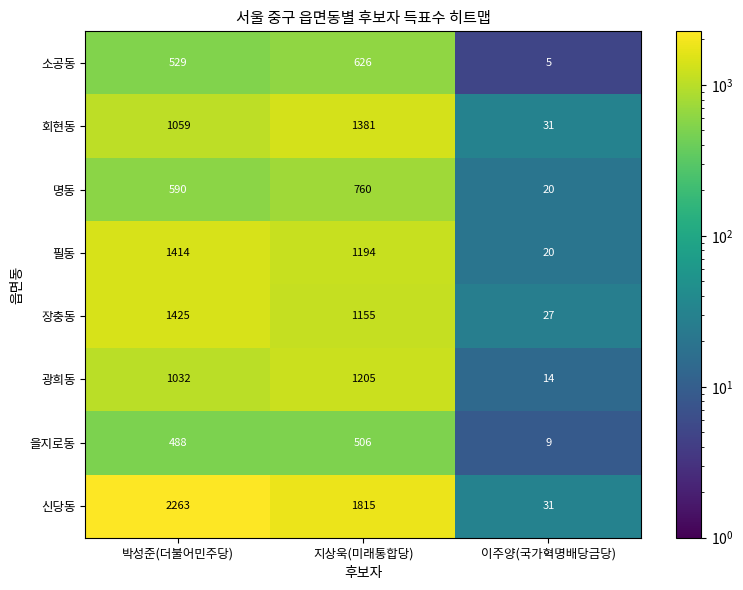

Which category has the lowest value in the 신당동 series?

이주양(국가혁명배당금당)